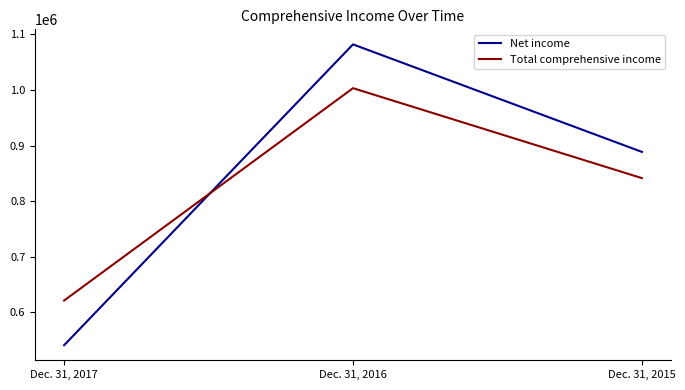

Is the value of Total comprehensive income at Dec. 31, 2016 greater than the value of Net income at Dec. 31, 2017?

Yes